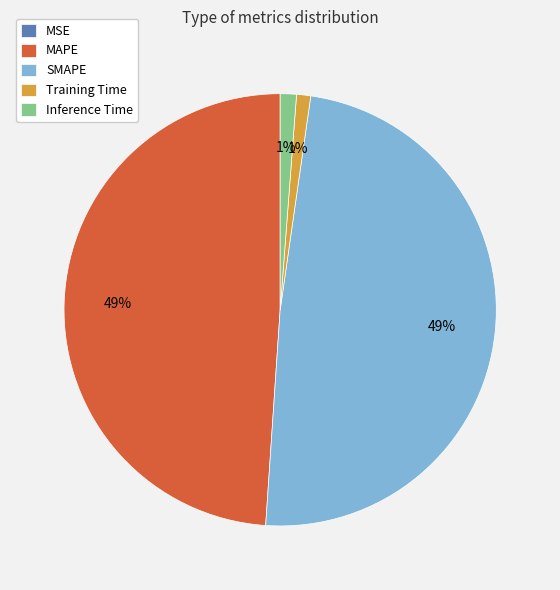

To the nearest percent, what portion does SMAPE represent?

49%